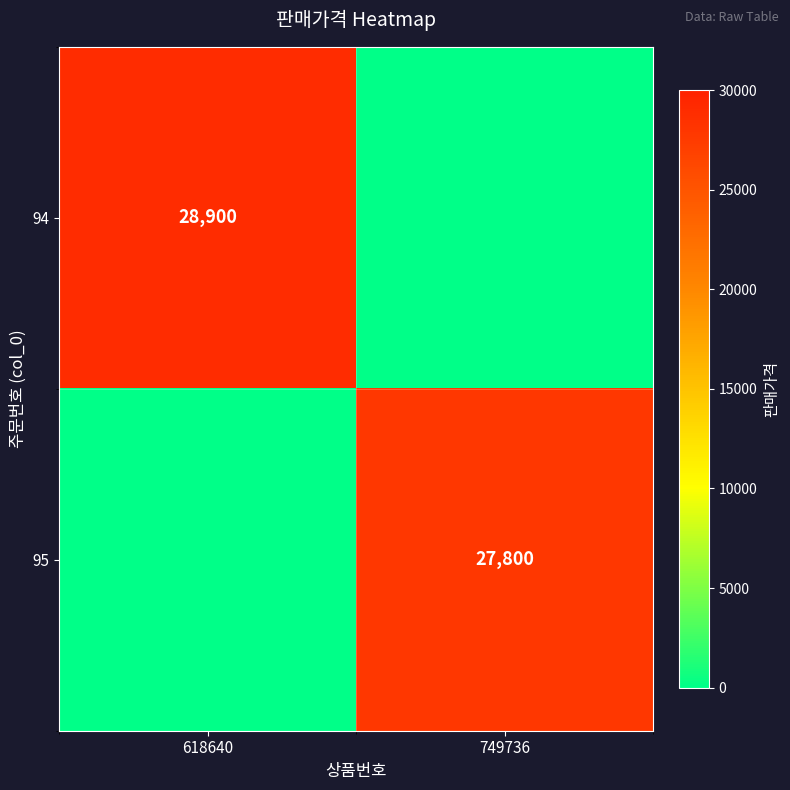

True or false: 95 has a value of 38682 at 749736.

False